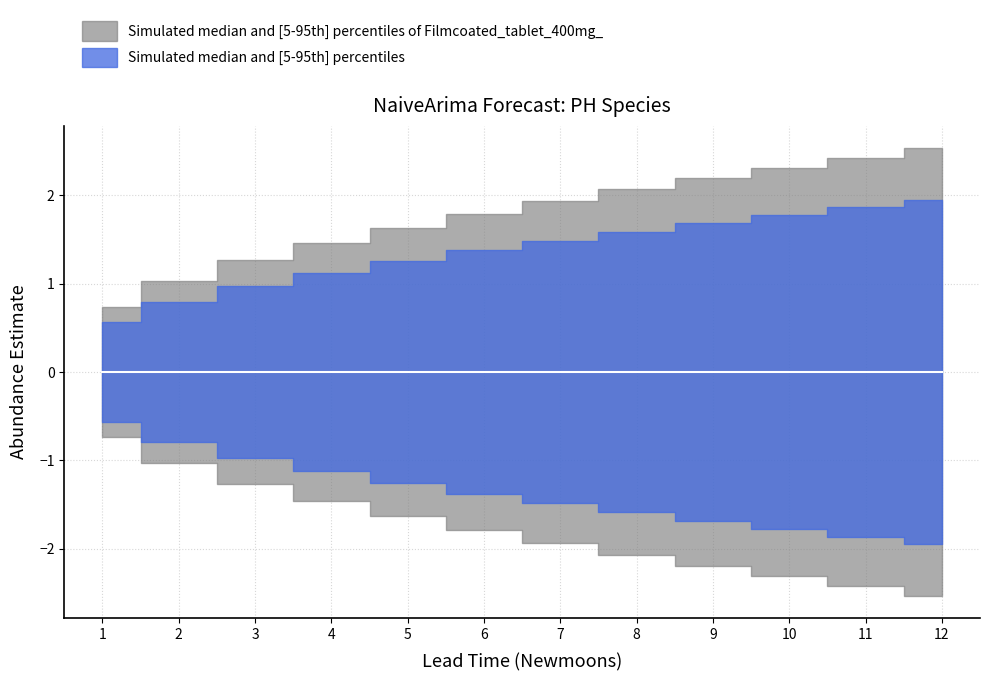

Where is lower_pi nearest to the value -1?

3